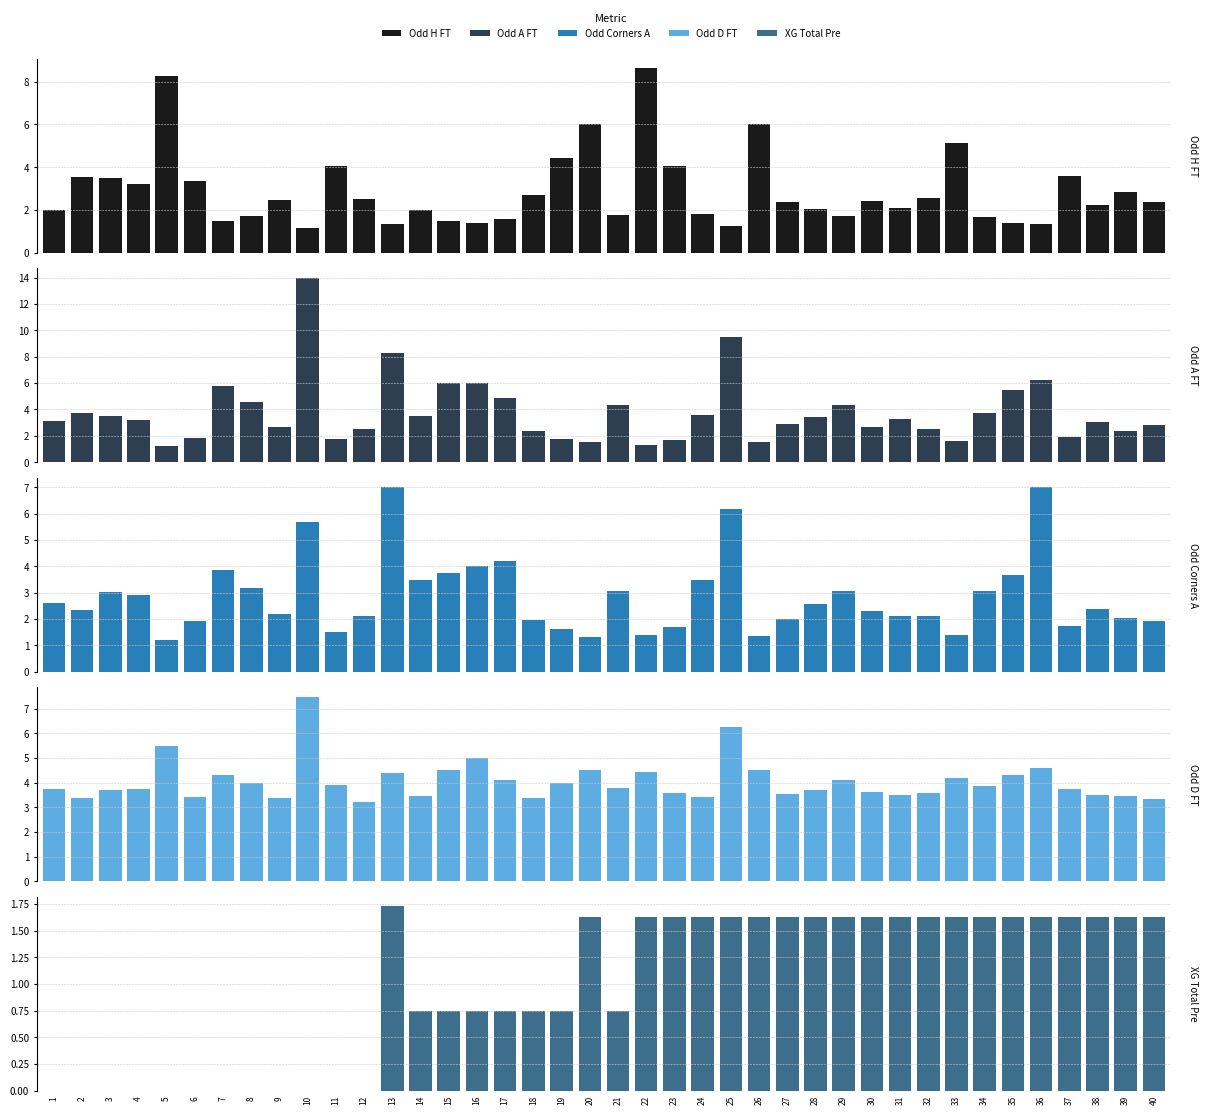

True or false: Odd_H_FT has a value of 3.3 at 30.

False